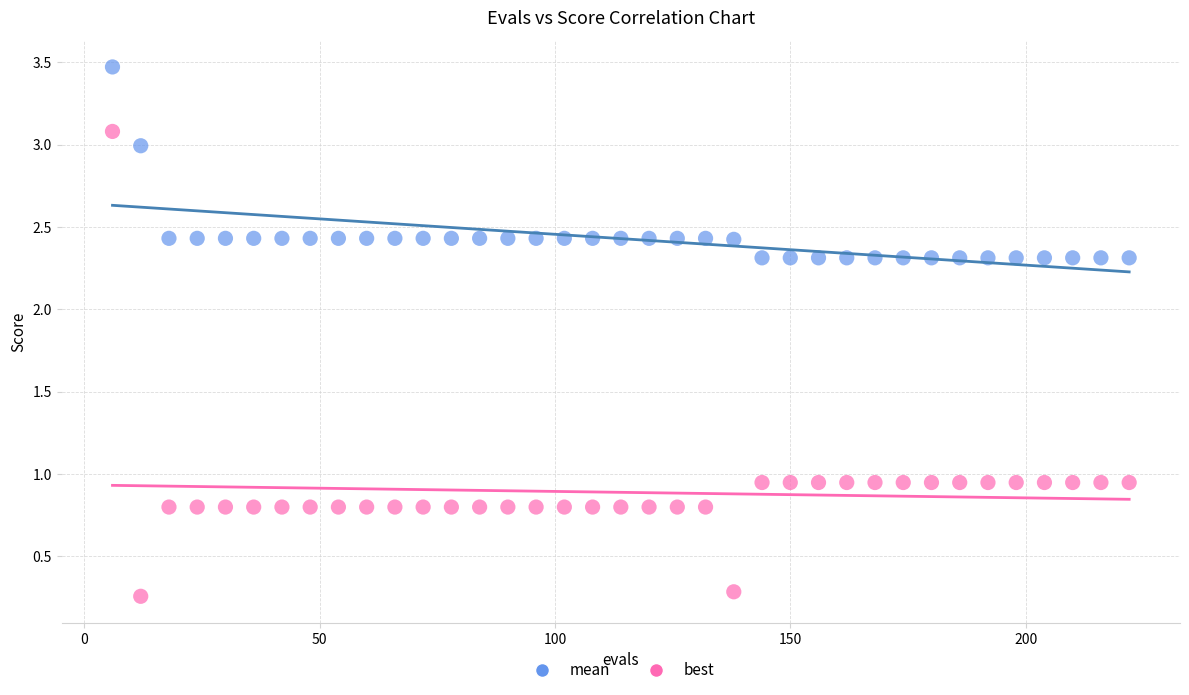

Across all data points, what is the range of X values (max minus min)?

216.0